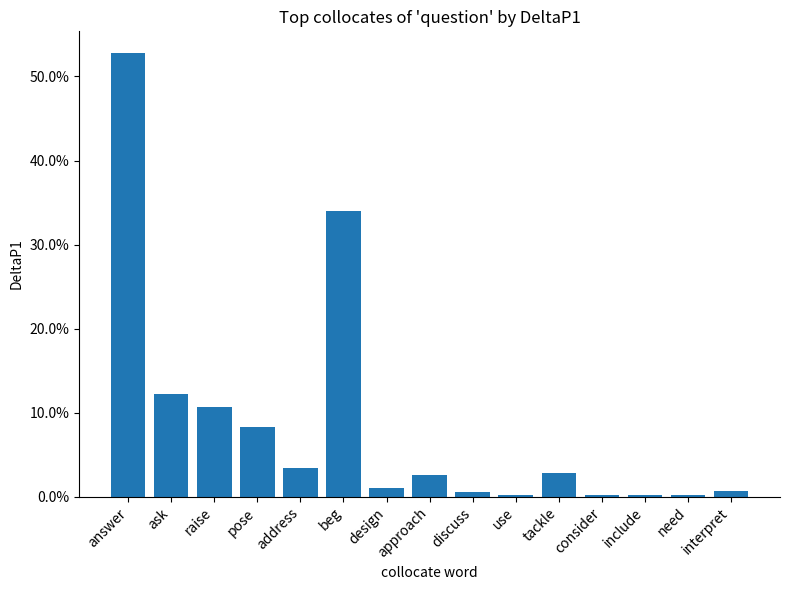

List the labels in order of value, smallest first.

use, need, include, consider, discuss, interpret, design, approach, tackle, address, pose, raise, ask, beg, answer